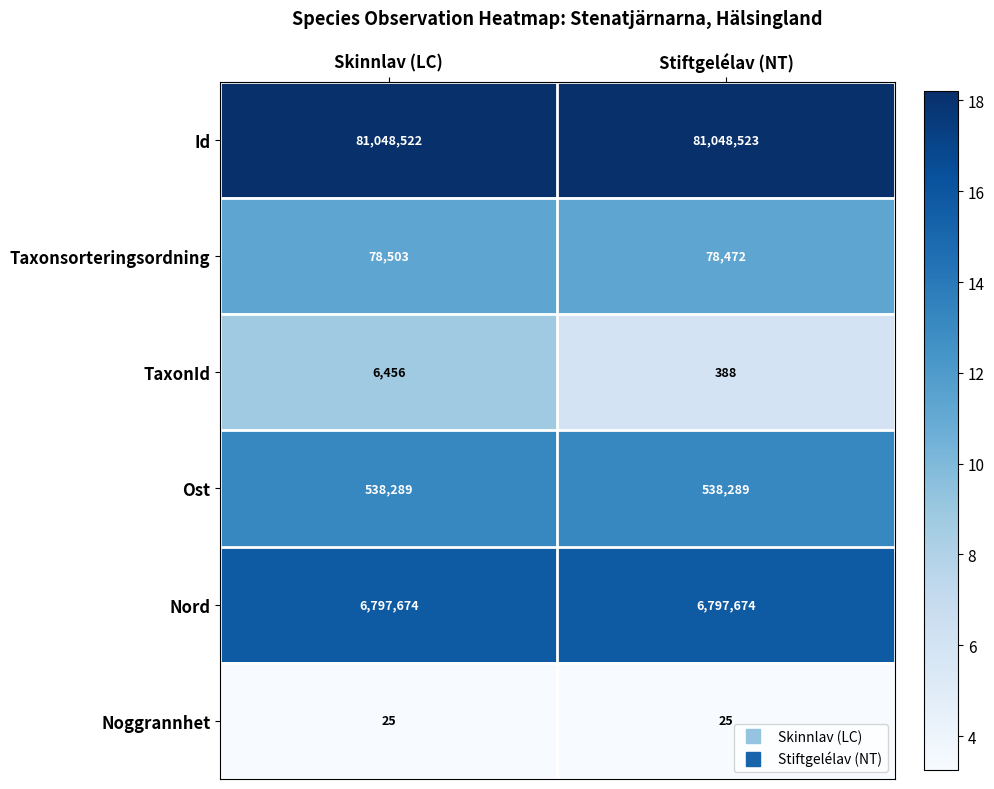

Is it true that Nord equals 6797674 at Skinnlav (LC)?

True